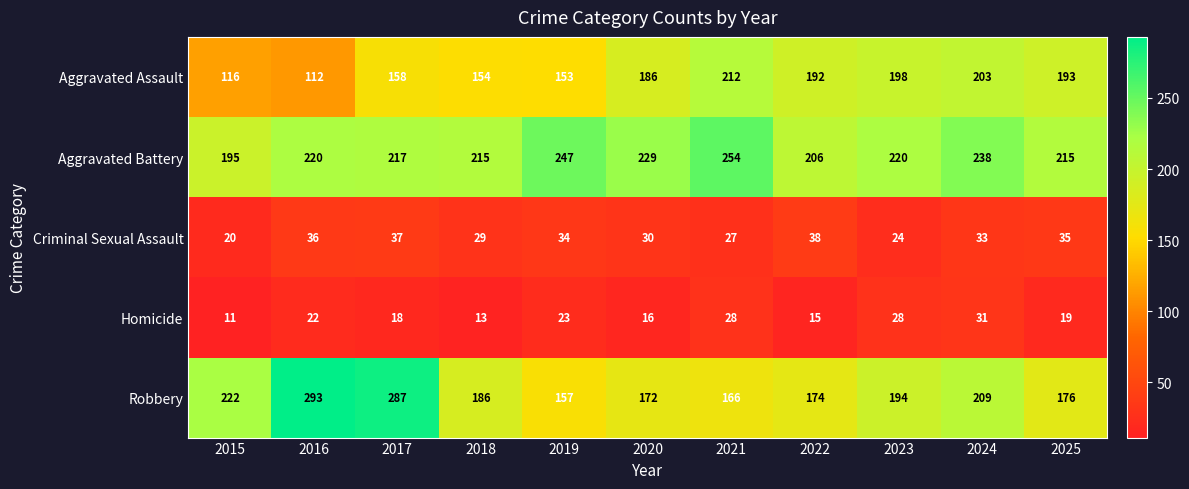

At which label does Criminal Sexual Assault first exceed 33?

2016